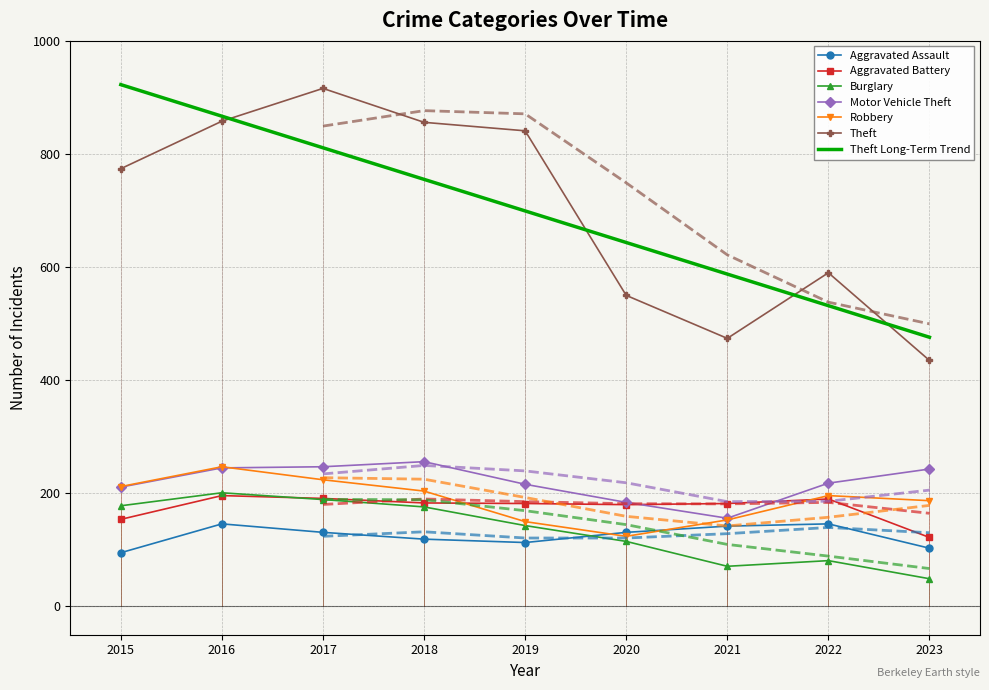

What is the highest value of the Robbery series?

247.0